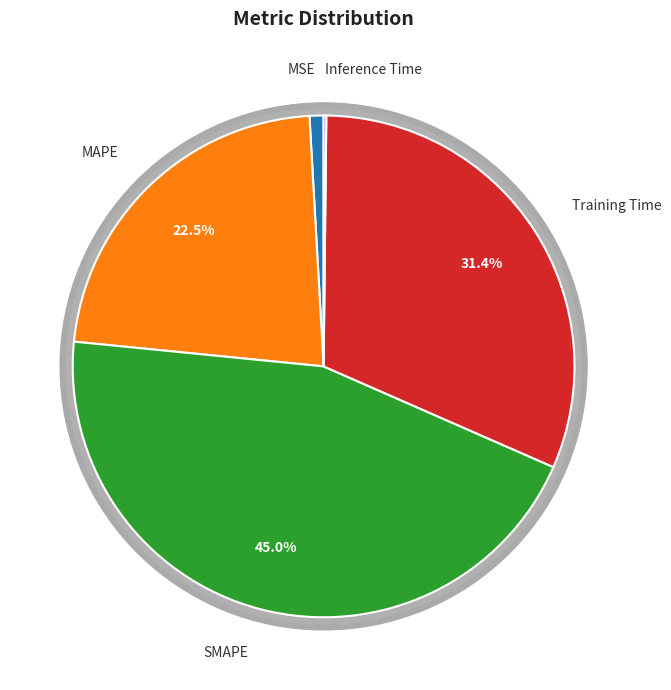

Which category has the biggest portion of the pie?

SMAPE